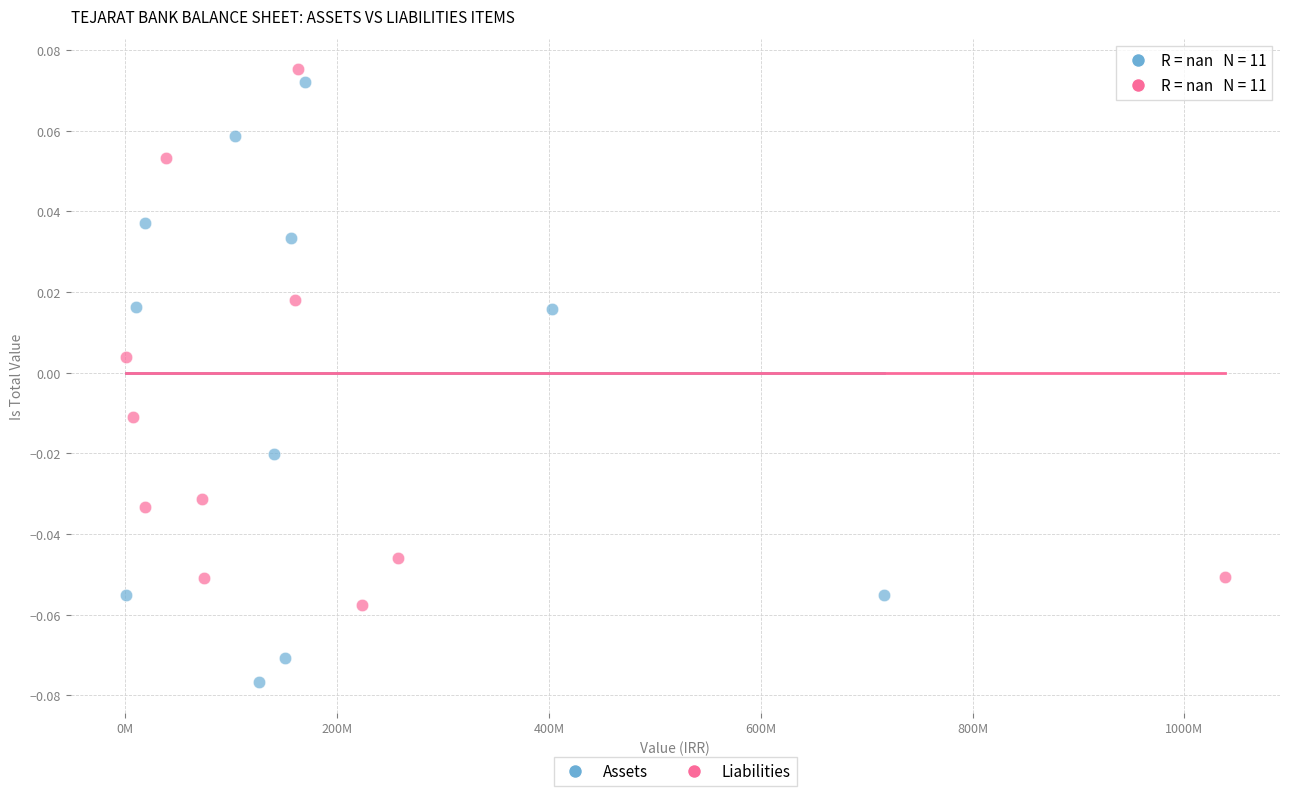

Which series has the widest spread of Y values?

Assets